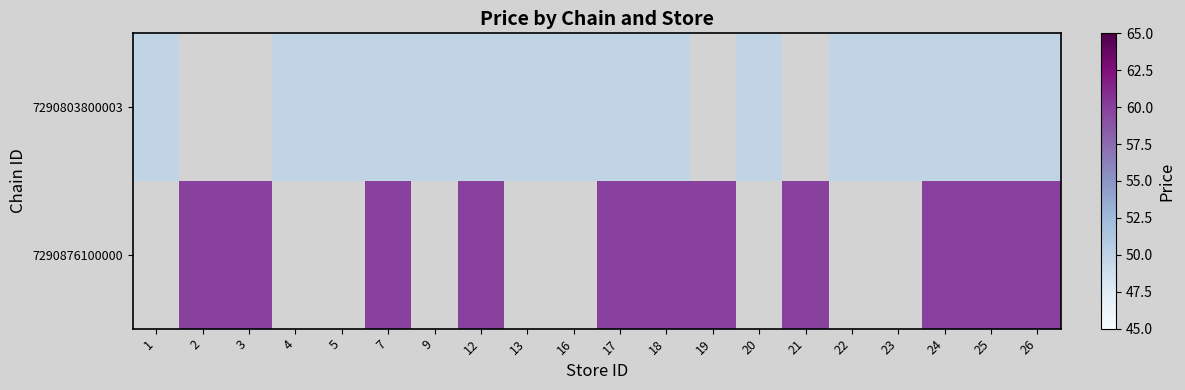

What is the maximum value for 7290803800003?

49.9